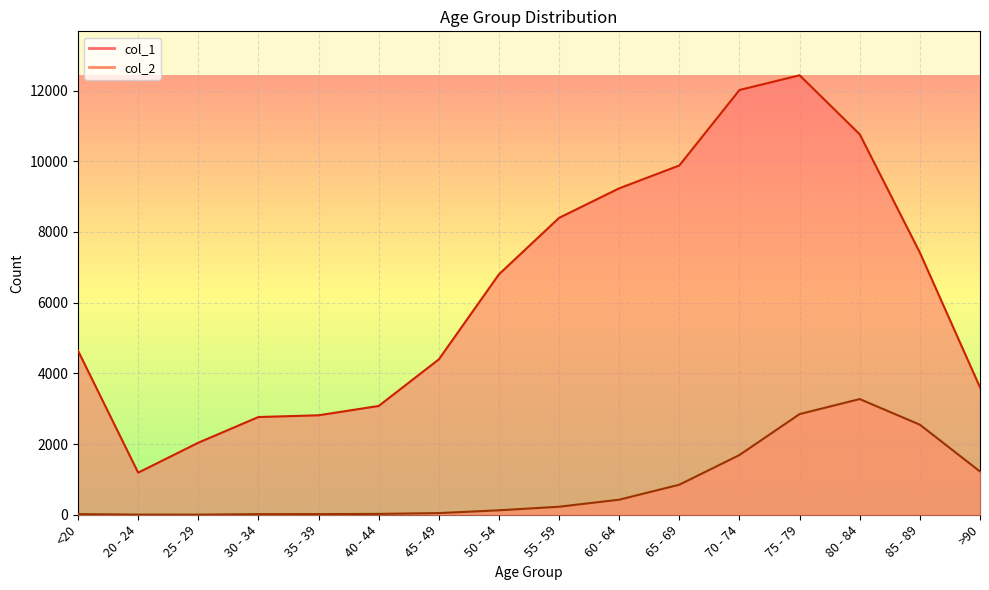

What is the value of the col_1 point at the 2nd from the left?

1191